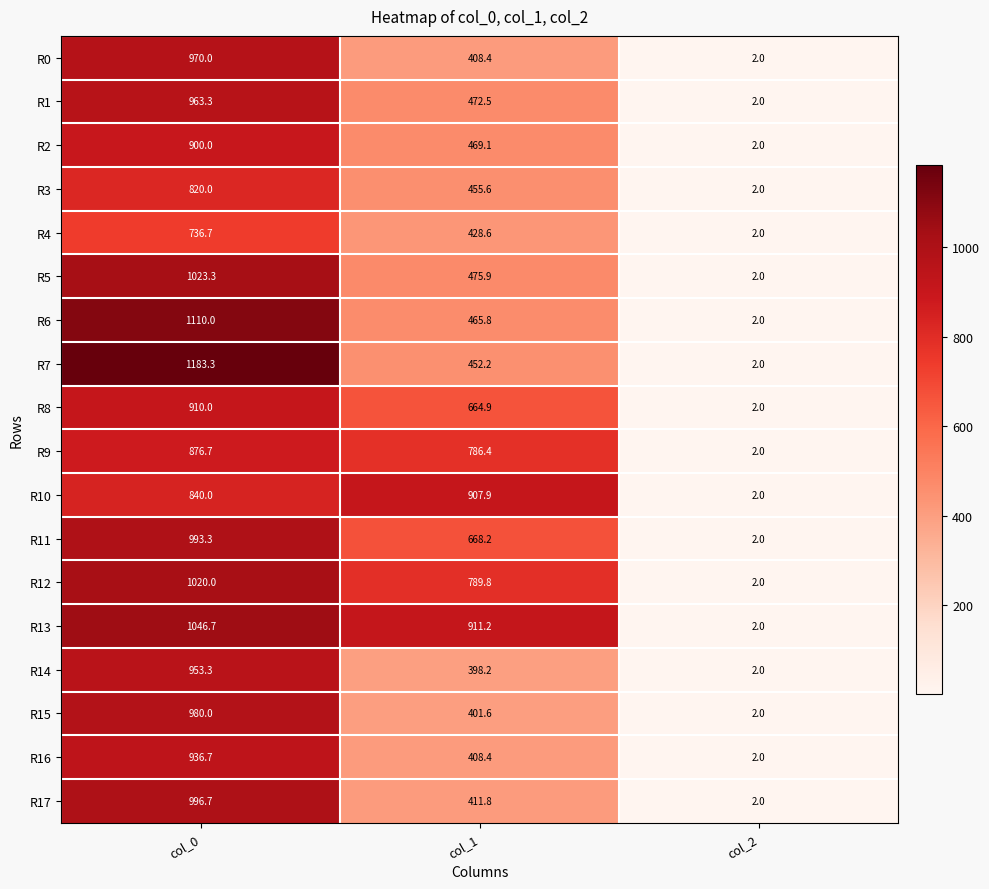

List the series in order of their peak value, lowest first.

R4, R3, R9, R2, R10, R8, R16, R14, R1, R0, R15, R11, R17, R12, R5, R13, R6, R7